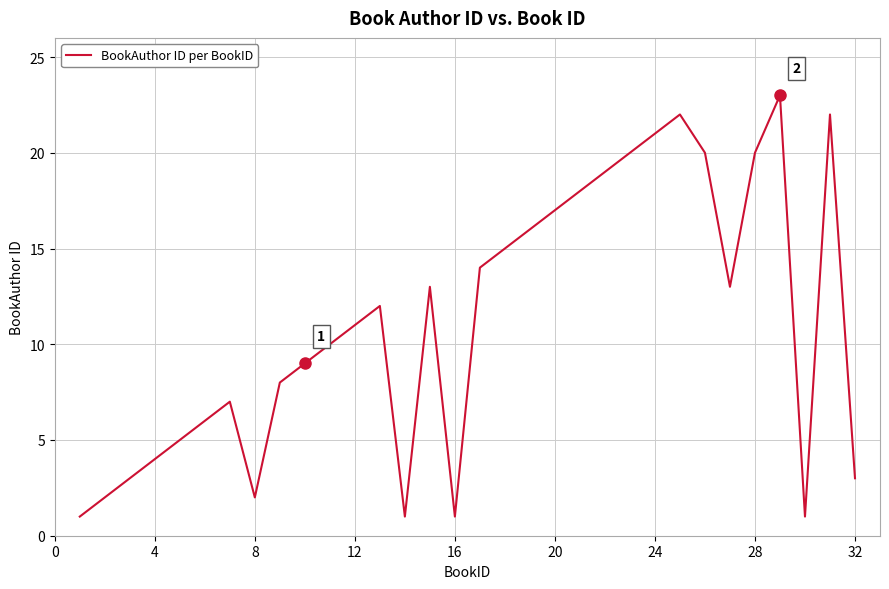

What is the sum of all values?

359